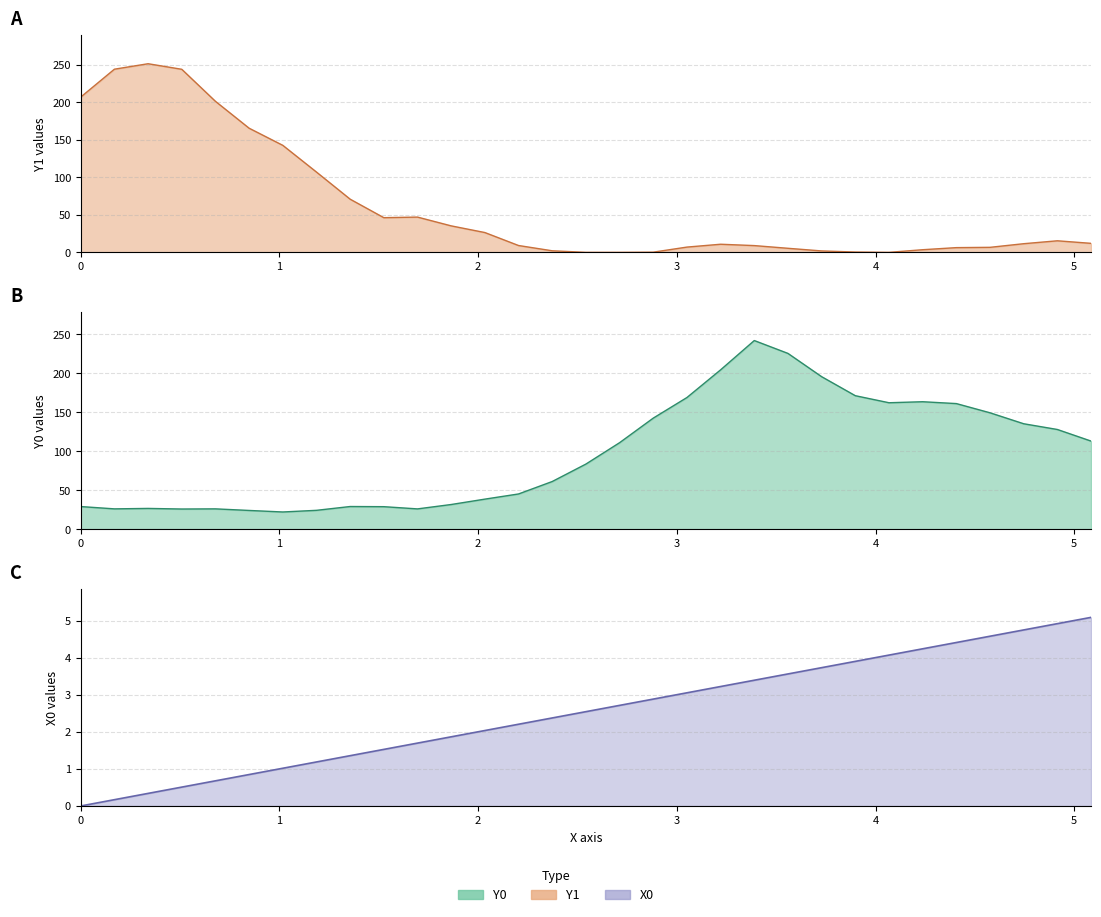

List the series in order of their peak value, lowest first.

X0, Y0, Y1